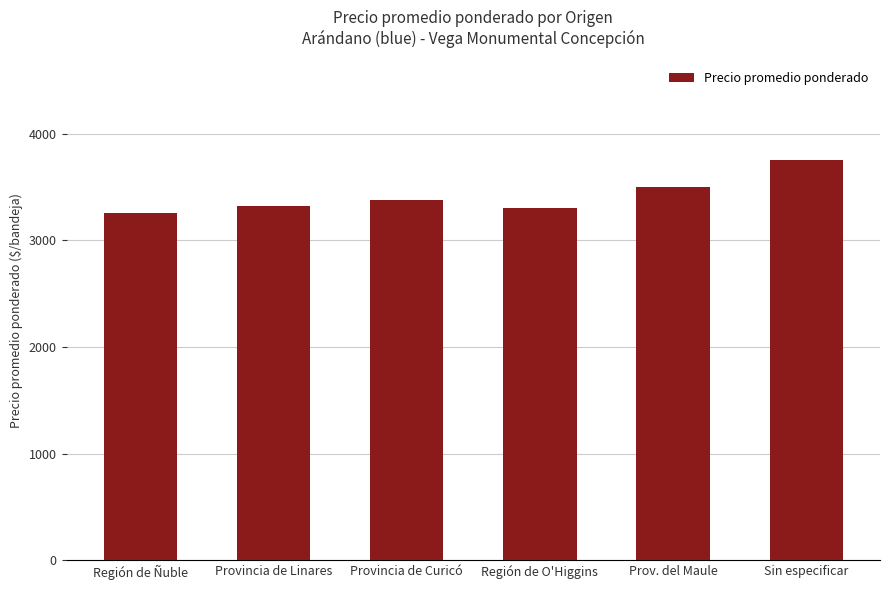

What is the approximate value at Provincia de Curicó?

3376